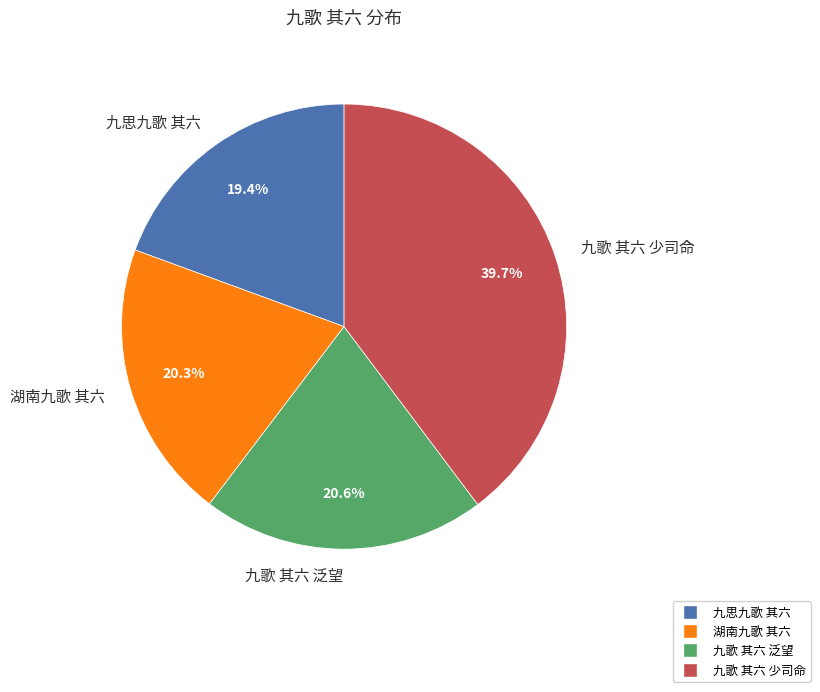

Approximately how many times larger is the value at 九思九歌 其六 compared to 九歌 其六 泛望?

0.9